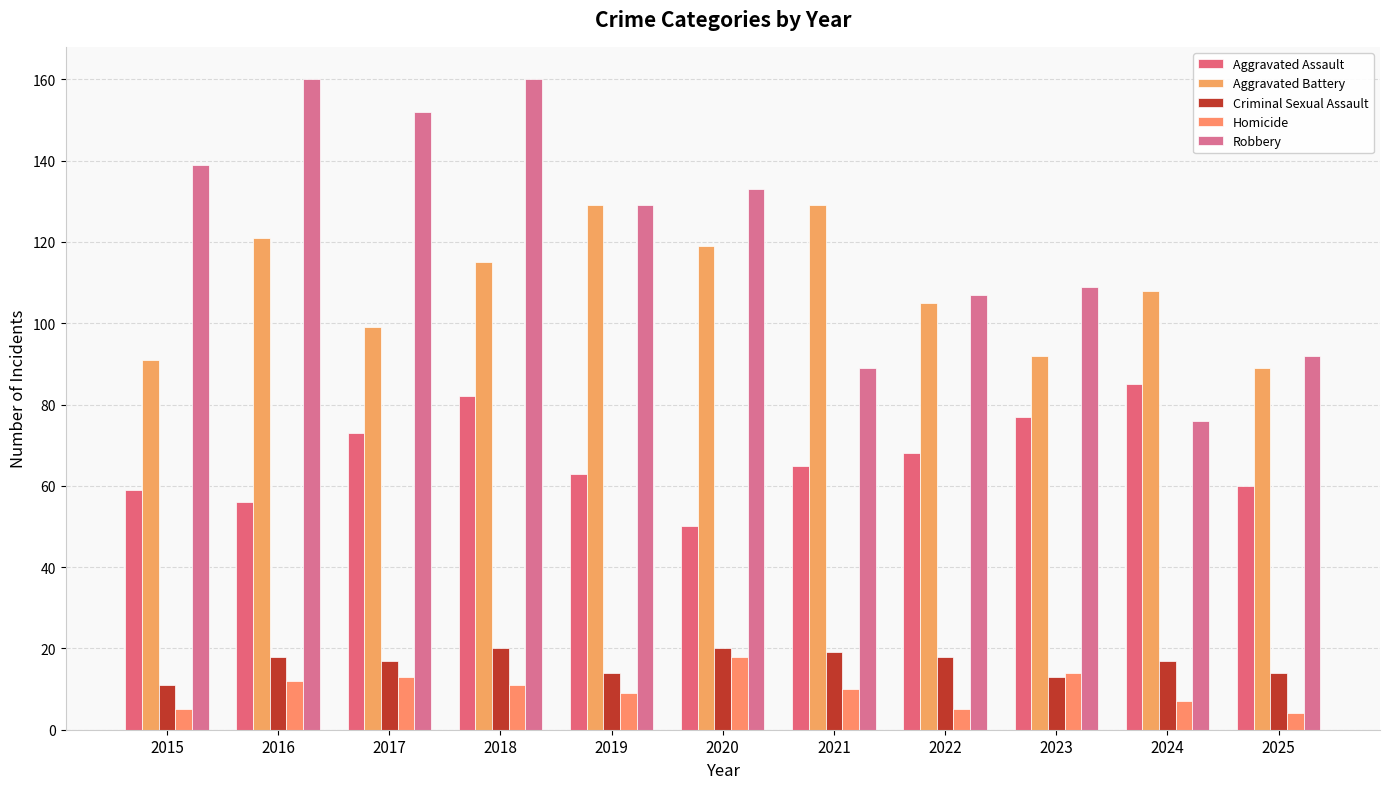

Reading right to left, what are all the values shown in this chart?

Aggravated Assault: 2025=60	2024=85	2023=77	2022=68	2021=65	2020=50	2019=63	2018=82	2017=73	2016=56	2015=59
Aggravated Battery: 2025=89	2024=108	2023=92	2022=105	2021=129	2020=119	2019=129	2018=115	2017=99	2016=121	2015=91
Criminal Sexual Assault: 2025=14	2024=17	2023=13	2022=18	2021=19	2020=20	2019=14	2018=20	2017=17	2016=18	2015=11
Homicide: 2025=4	2024=7	2023=14	2022=5	2021=10	2020=18	2019=9	2018=11	2017=13	2016=12	2015=5
Robbery: 2025=92	2024=76	2023=109	2022=107	2021=89	2020=133	2019=129	2018=160	2017=152	2016=160	2015=139